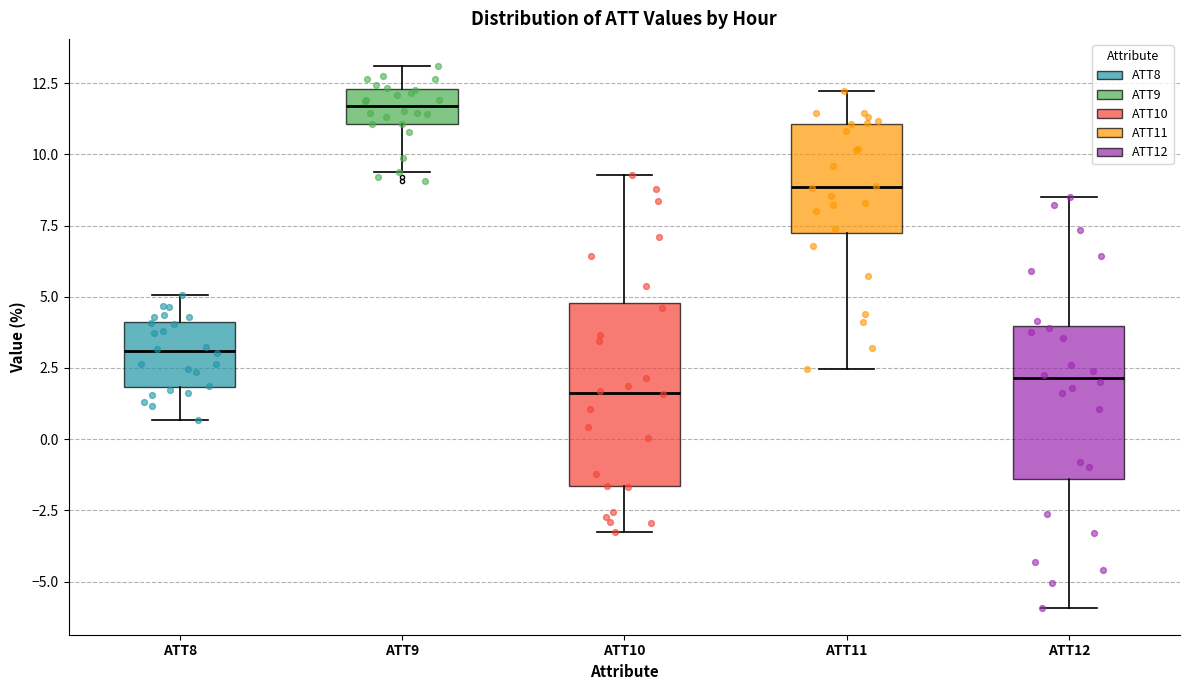

Where is the upper edge of the box for ATT12 on the y-axis? The values are not printed on the chart, so give them approximately, as read against the axis.

4.0